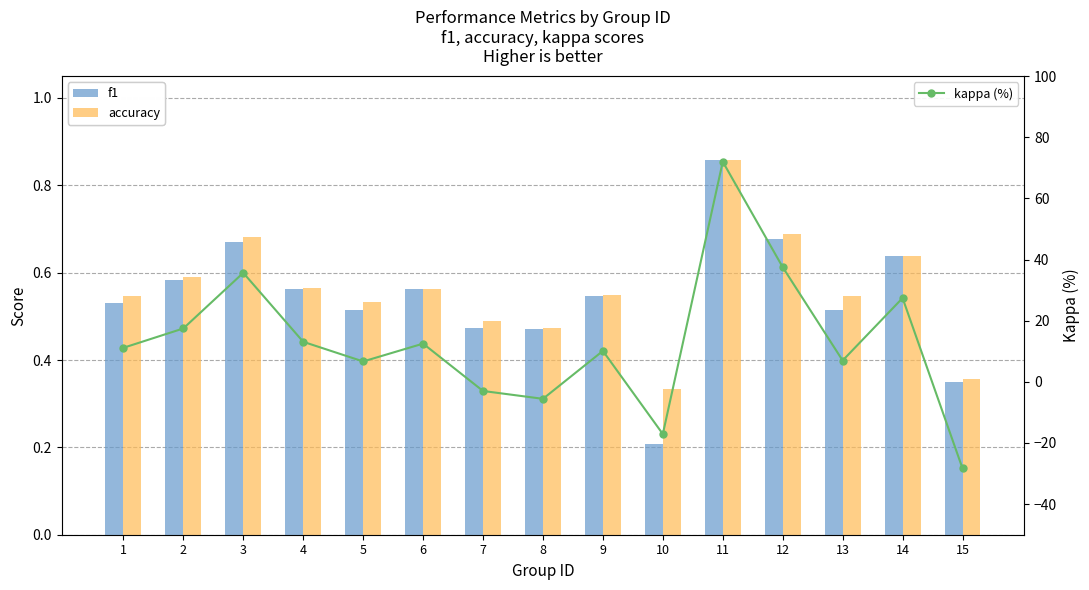

At which label is kappa (%) closest to 21?

2